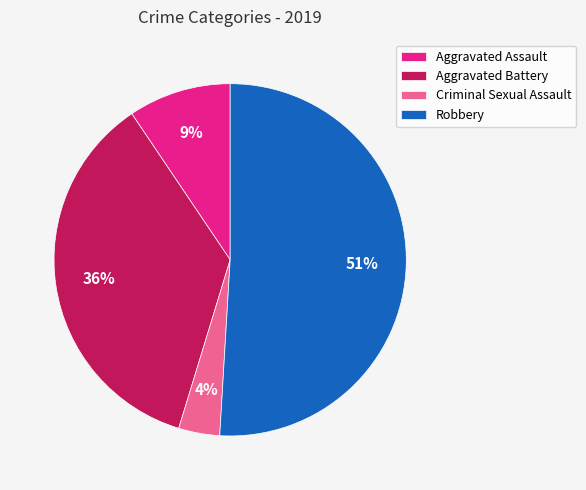

Combined, do Criminal Sexual Assault and Robbery account for over 50%?

Yes